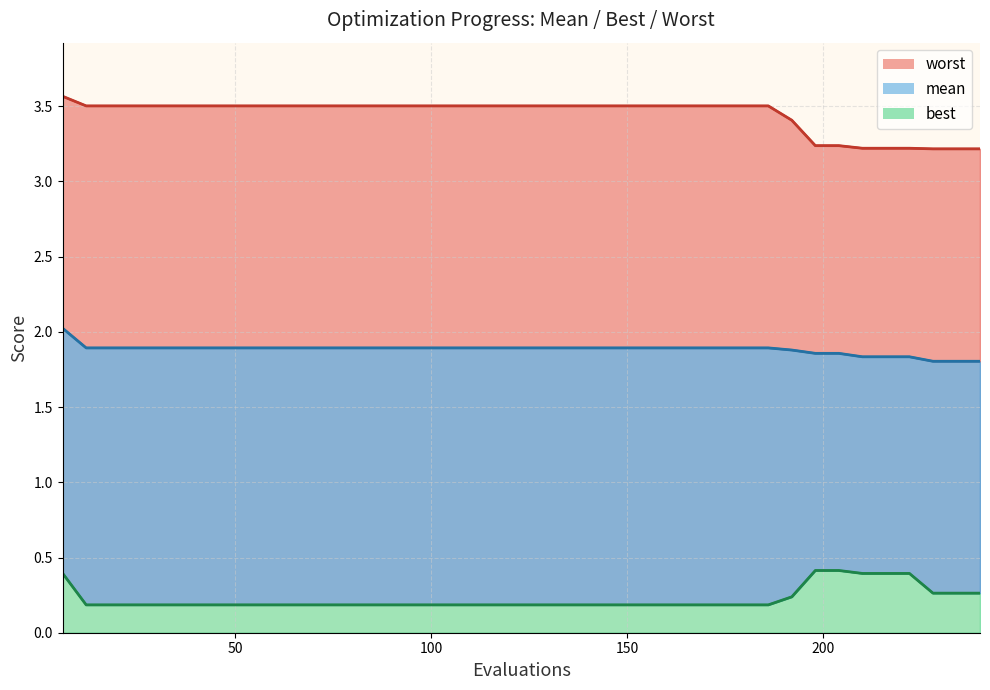

Reading left to right, list all the values displayed in this chart.

mean: 6=2.0	12=1.9	18=1.9	24=1.9	30=1.9	36=1.9	42=1.9	48=1.9	54=1.9	60=1.9	66=1.9	72=1.9	78=1.9	84=1.9	90=1.9	96=1.9	102=1.9	108=1.9	114=1.9	120=1.9	126=1.9	132=1.9	138=1.9	144=1.9	150=1.9	156=1.9	162=1.9	168=1.9	174=1.9	180=1.9	186=1.9	192=1.9	198=1.9	204=1.9	210=1.8	216=1.8	222=1.8	228=1.8	234=1.8	240=1.8
best: 6=0.4	12=0.2	18=0.2	24=0.2	30=0.2	36=0.2	42=0.2	48=0.2	54=0.2	60=0.2	66=0.2	72=0.2	78=0.2	84=0.2	90=0.2	96=0.2	102=0.2	108=0.2	114=0.2	120=0.2	126=0.2	132=0.2	138=0.2	144=0.2	150=0.2	156=0.2	162=0.2	168=0.2	174=0.2	180=0.2	186=0.2	192=0.2	198=0.4	204=0.4	210=0.4	216=0.4	222=0.4	228=0.3	234=0.3	240=0.3
worst: 6=3.6	12=3.5	18=3.5	24=3.5	30=3.5	36=3.5	42=3.5	48=3.5	54=3.5	60=3.5	66=3.5	72=3.5	78=3.5	84=3.5	90=3.5	96=3.5	102=3.5	108=3.5	114=3.5	120=3.5	126=3.5	132=3.5	138=3.5	144=3.5	150=3.5	156=3.5	162=3.5	168=3.5	174=3.5	180=3.5	186=3.5	192=3.4	198=3.2	204=3.2	210=3.2	216=3.2	222=3.2	228=3.2	234=3.2	240=3.2